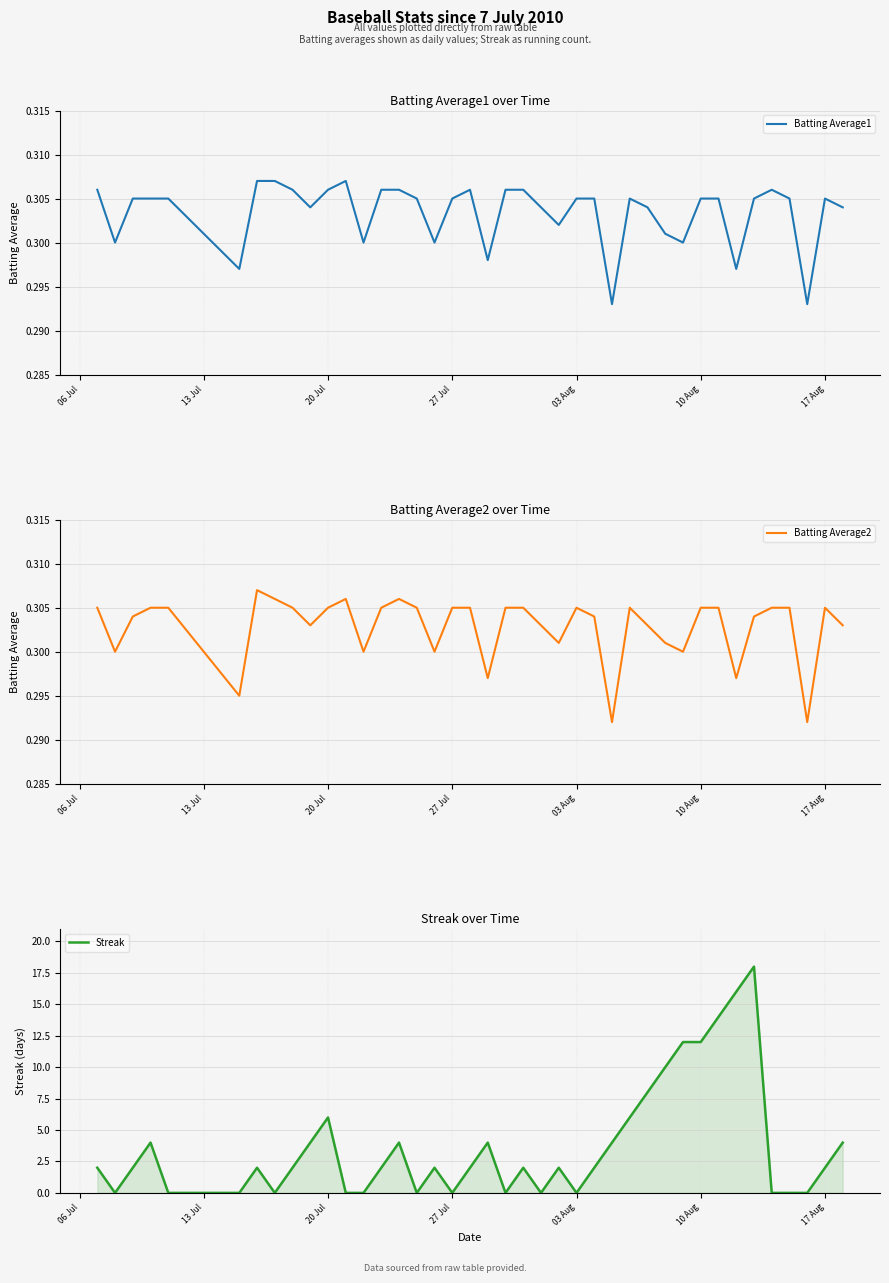

What is the highest value of the Streak series?

18